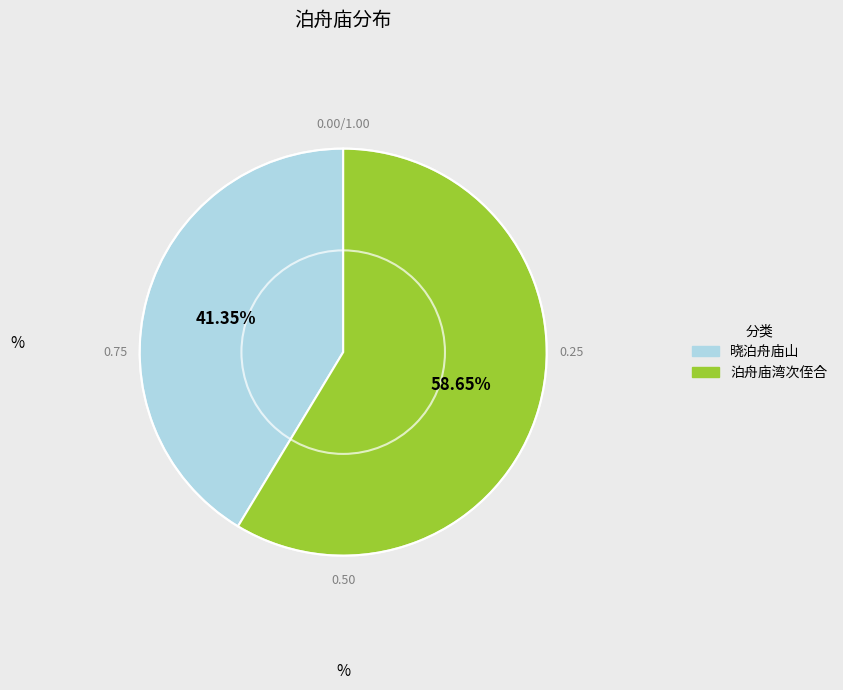

Is there any slice that represents more than half of the pie?

Yes